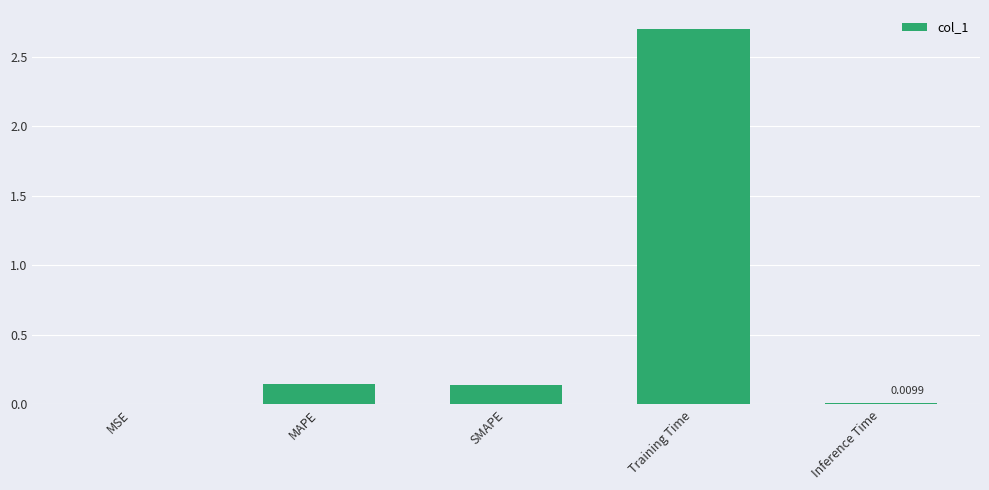

What is the sum of all values?

3.0